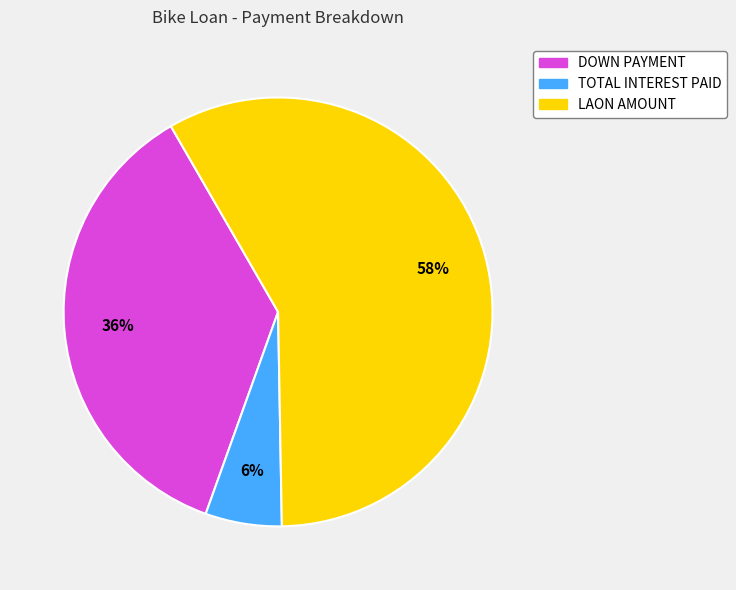

What is the smallest slice in the pie chart?

TOTAL INTEREST PAID